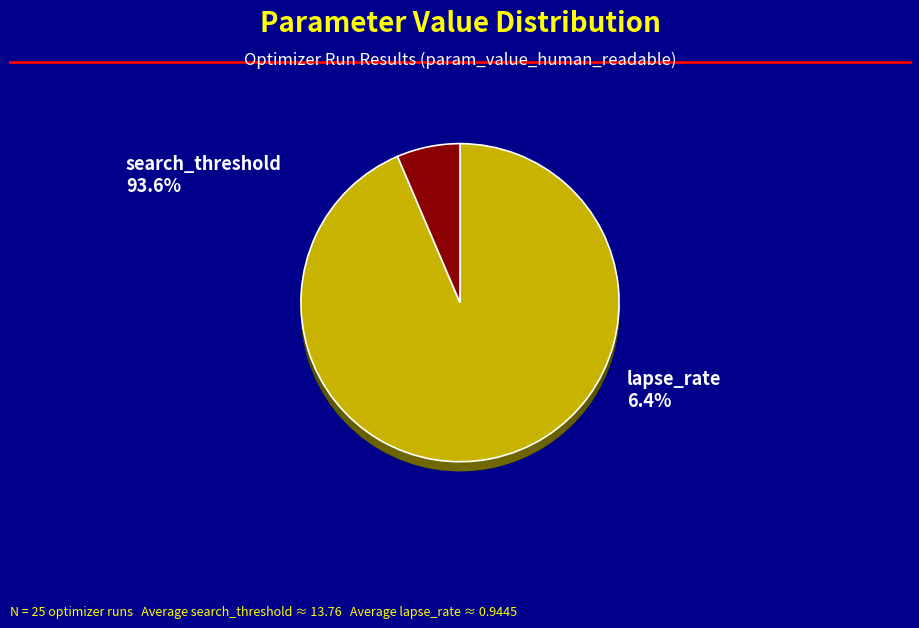

What percentage is the search_threshold slice, to the nearest percent?

94%